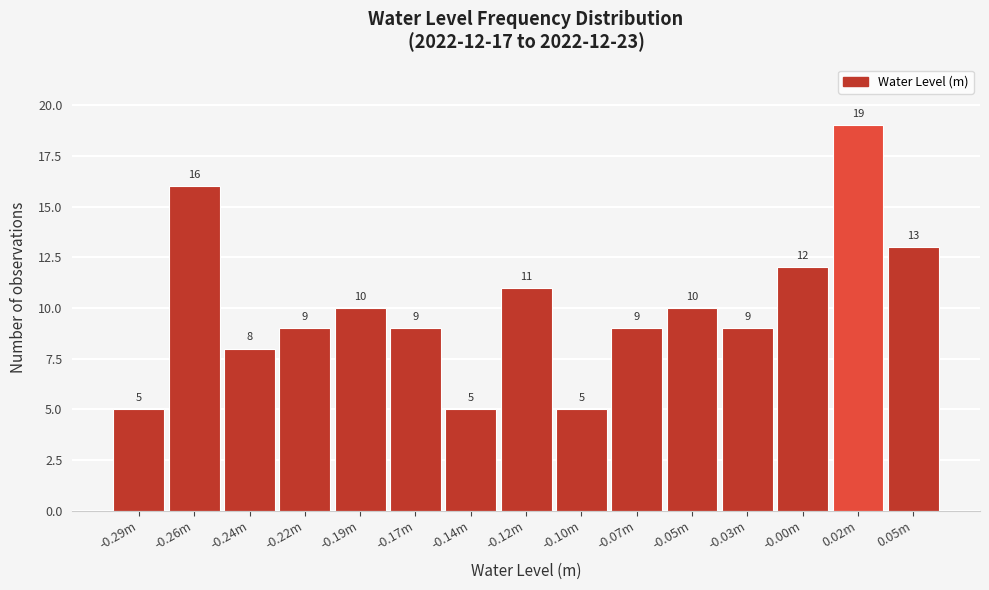

Reading left to right, extract all data points from this chart.

5	16	8	9	10	9	5	11	5	9	10	9	12	19	13